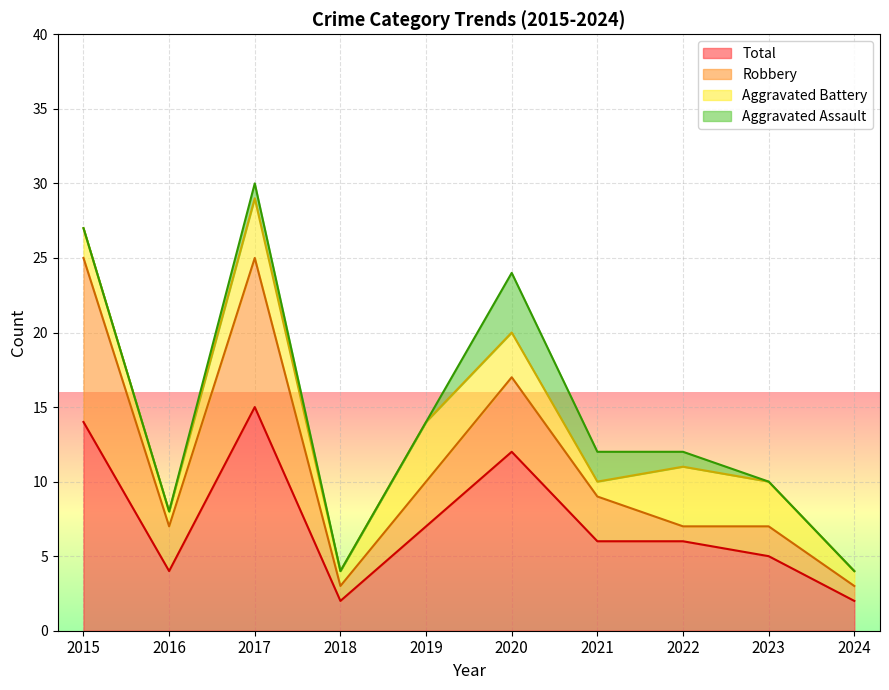

At 2018, list the series in order from smallest to largest.

Aggravated Assault, Aggravated Battery, Robbery, Total